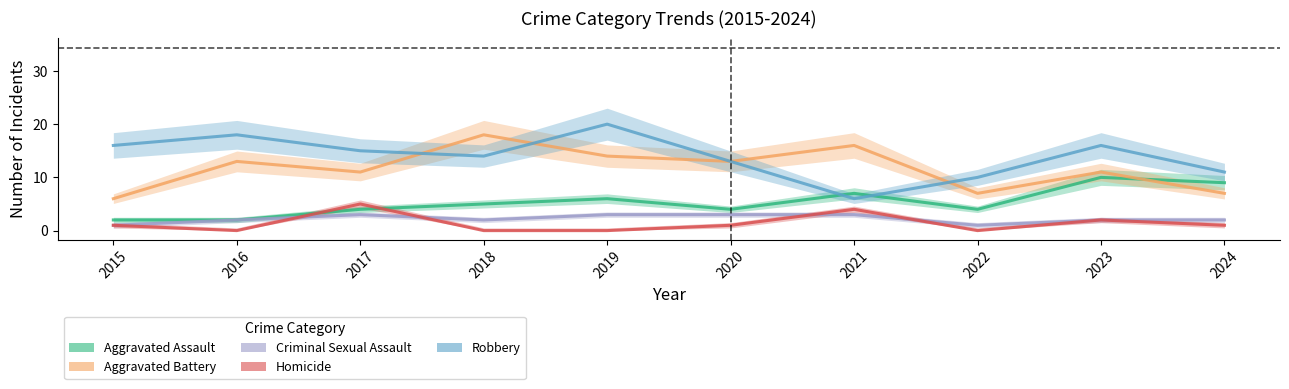

True or false: Aggravated Assault has more than 0 points higher than both neighbors.

True